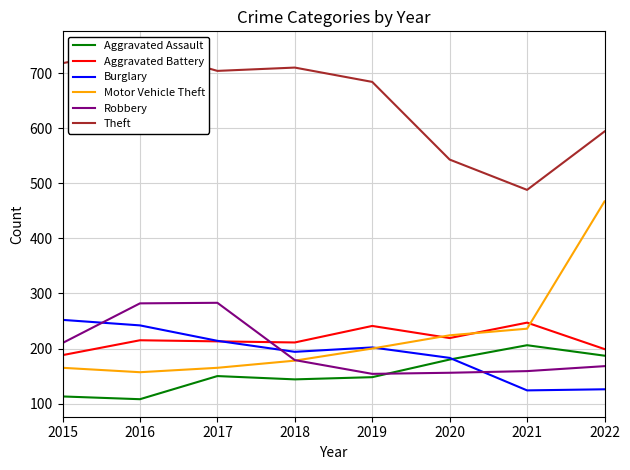

Is the value of Aggravated Assault at 2016 greater than the value of Burglary at 2017?

No